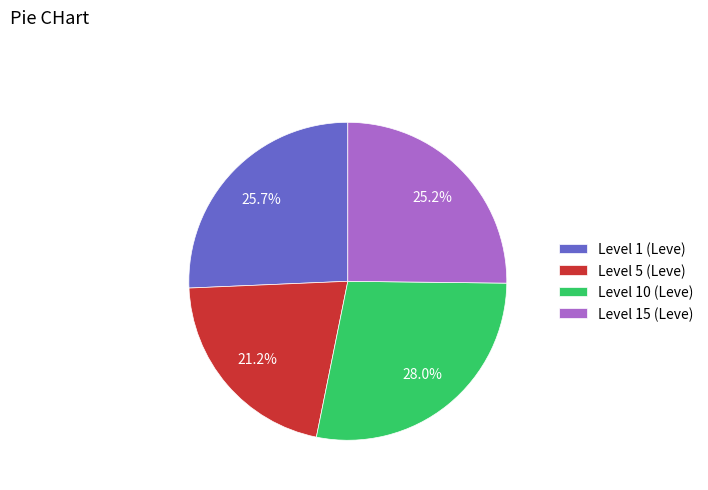

Count the number of slices in the pie.

4